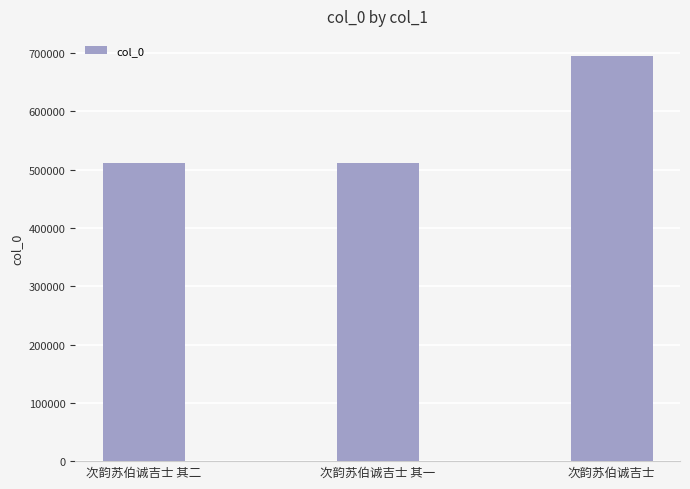

The value at 次韵苏伯诚吉士 其一 is 510400. True or false?

True